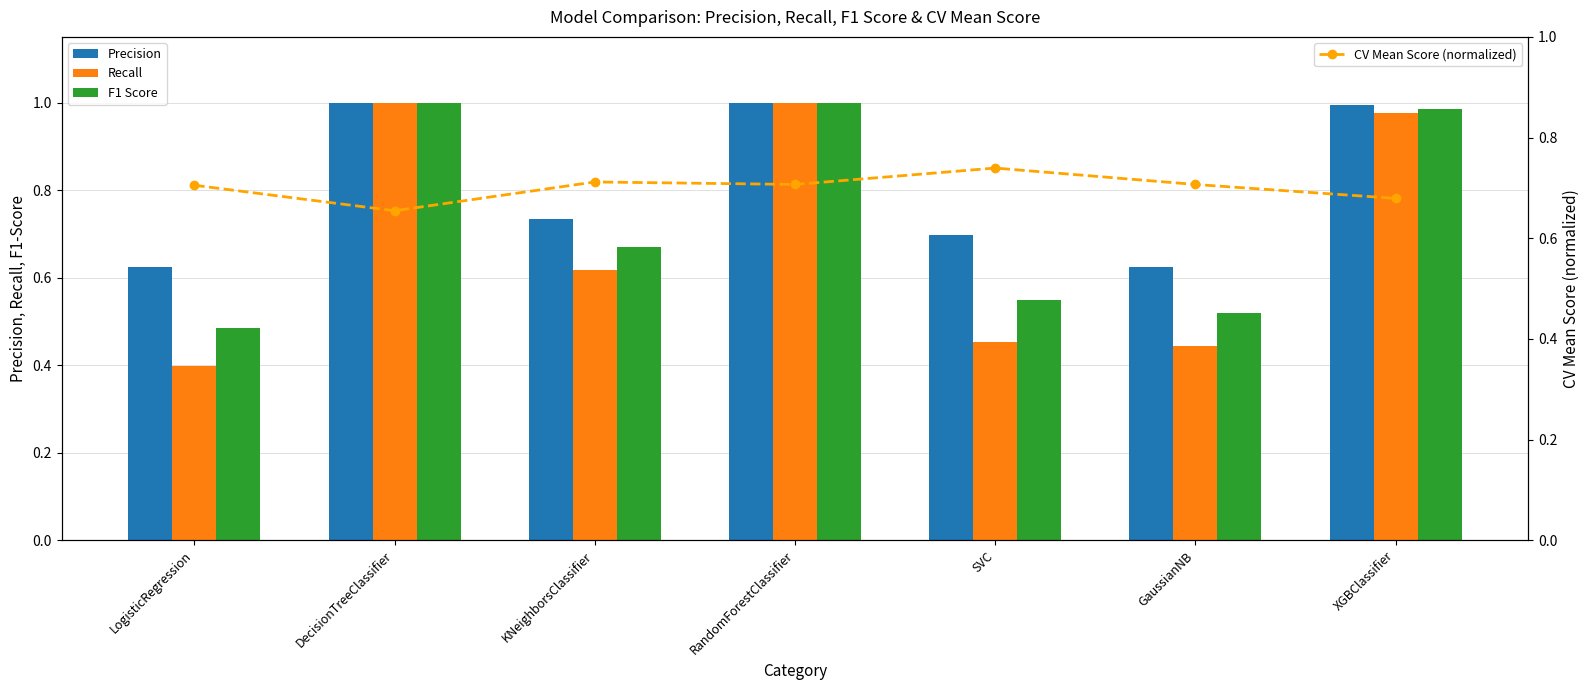

Reading left to right, transcribe all the data shown in this chart.

Precision: 0.6	1.0	0.7	1.0	0.7	0.6	1.0
Recall: 0.4	1.0	0.6	1.0	0.5	0.4	1.0
F1 Score: 0.5	1.0	0.7	1.0	0.5	0.5	1.0
CV Mean Score (normalized): 0.7	0.7	0.7	0.7	0.7	0.7	0.7